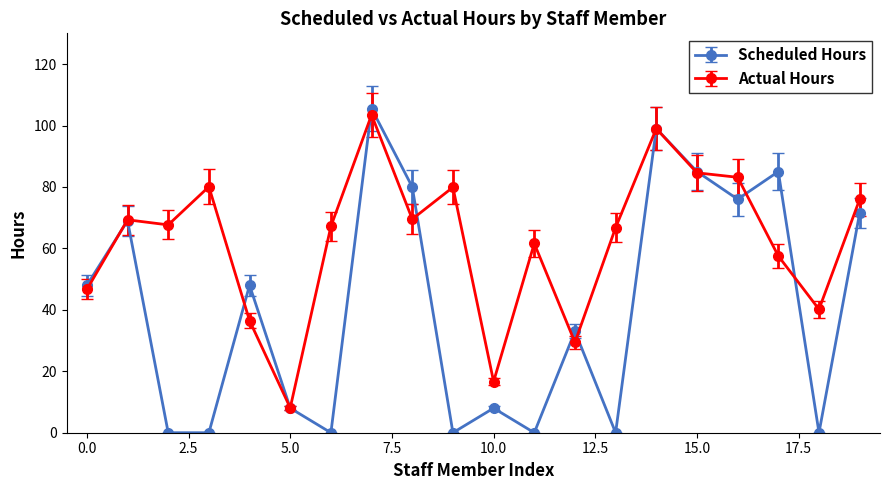

What is the highest value of the Scheduled Hours series?

105.5